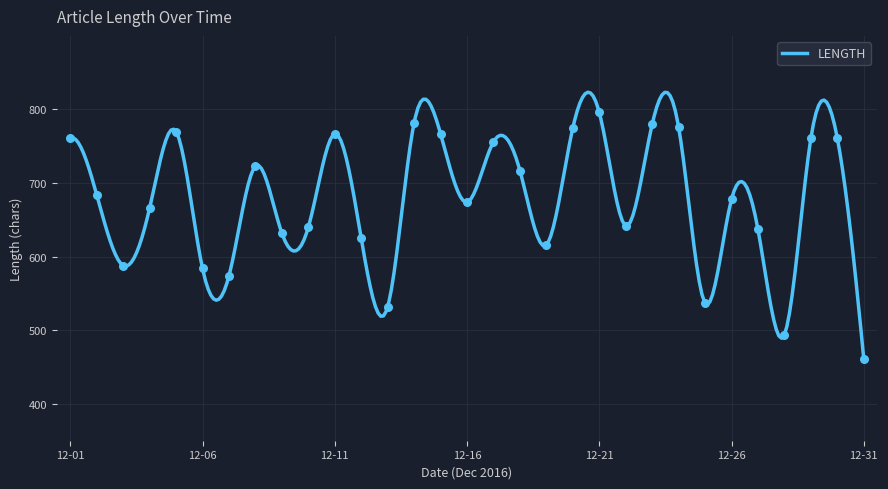

At which label does LENGTH reach its minimum?

12-31